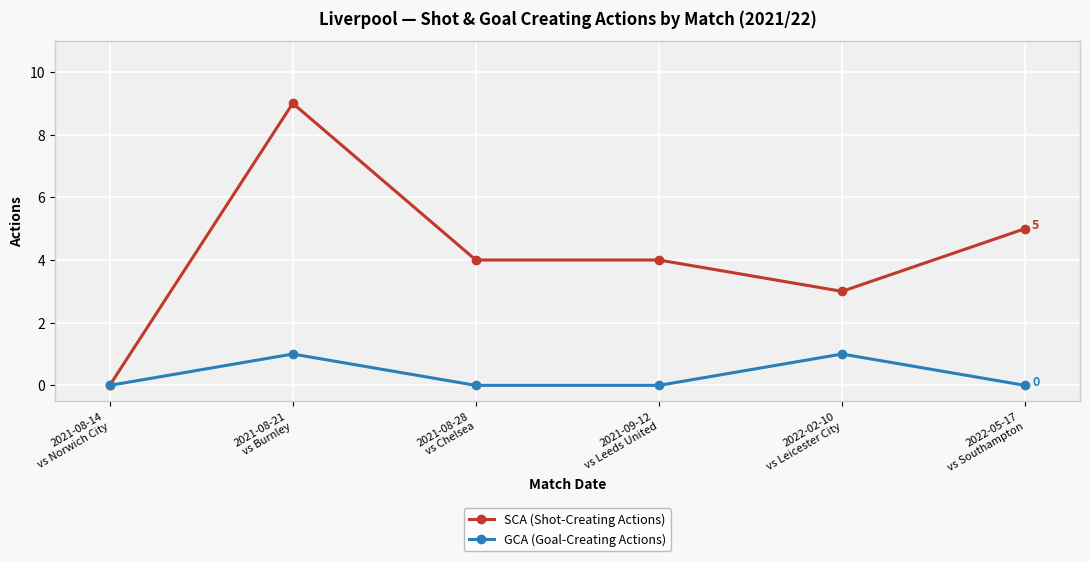

List the series in order of their peak value, highest first.

SCA (Shot-Creating Actions), GCA (Goal-Creating Actions)